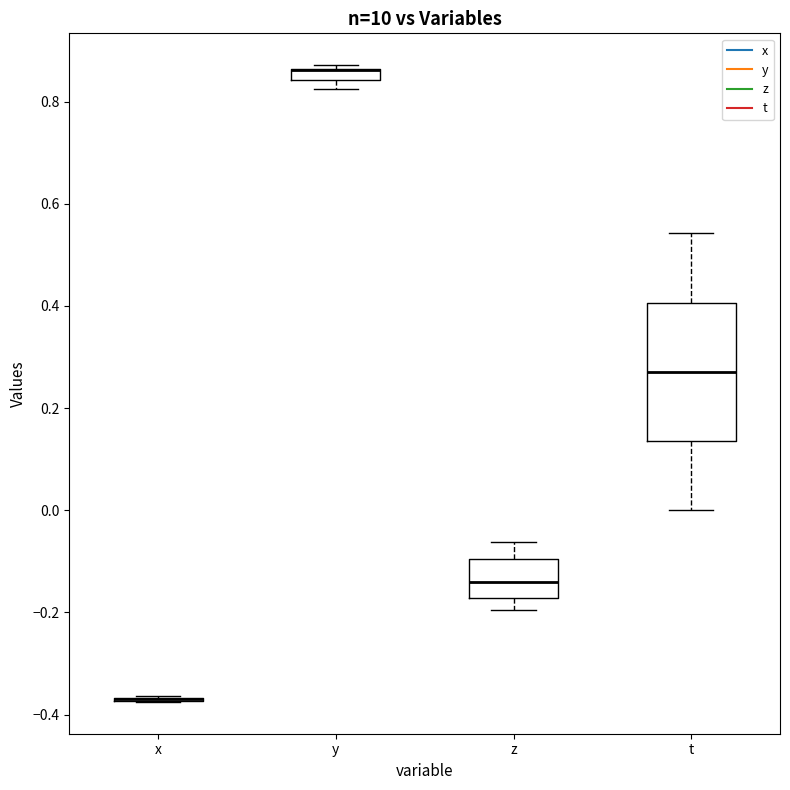

Which box is the tallest, from its lower edge to its upper edge?

t